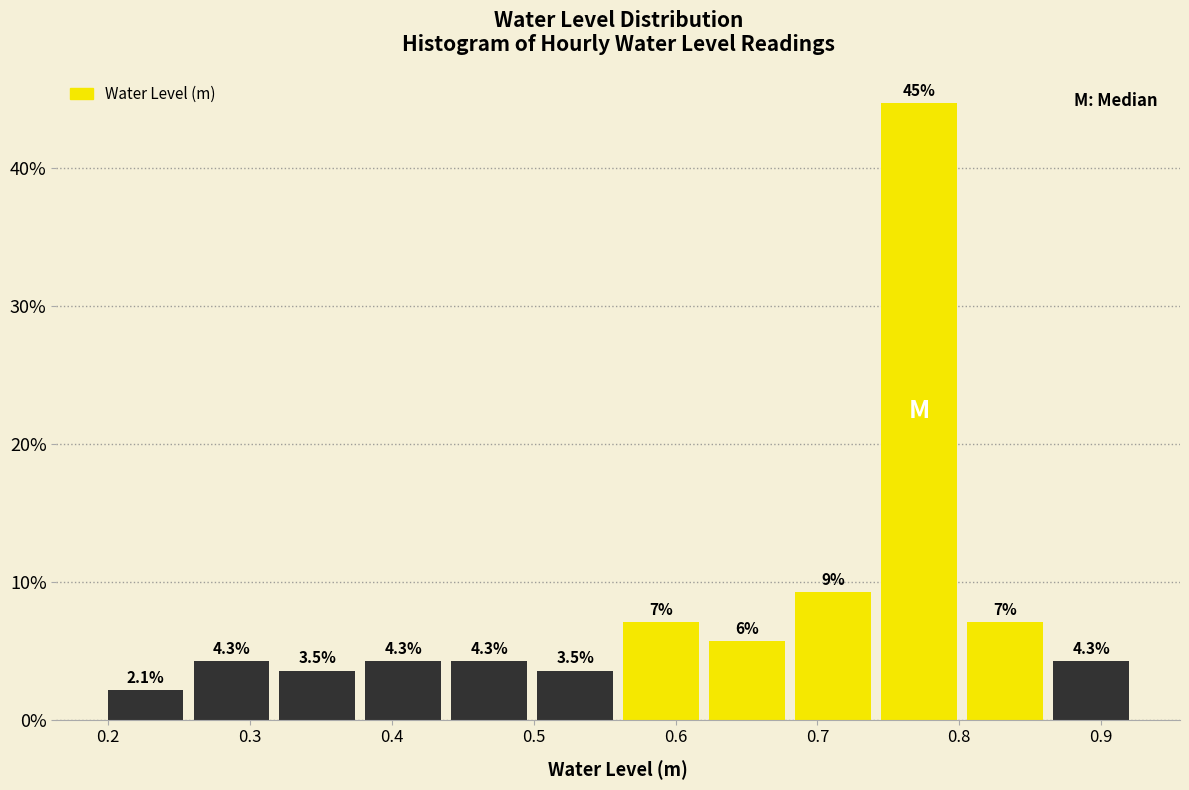

Over which range of the x-axis is the bar tallest?

0.74 to 0.80